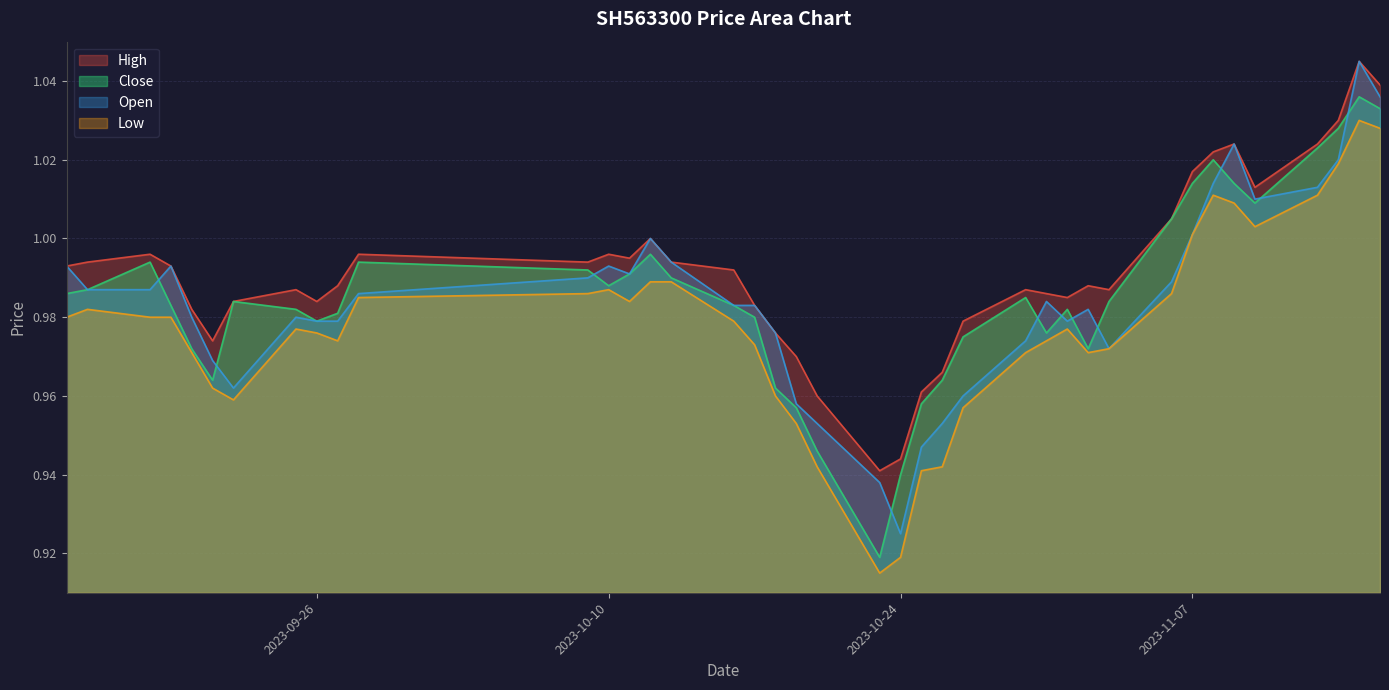

Rank the series at 20231027 from highest to lowest value.

High, Close, Open, Low